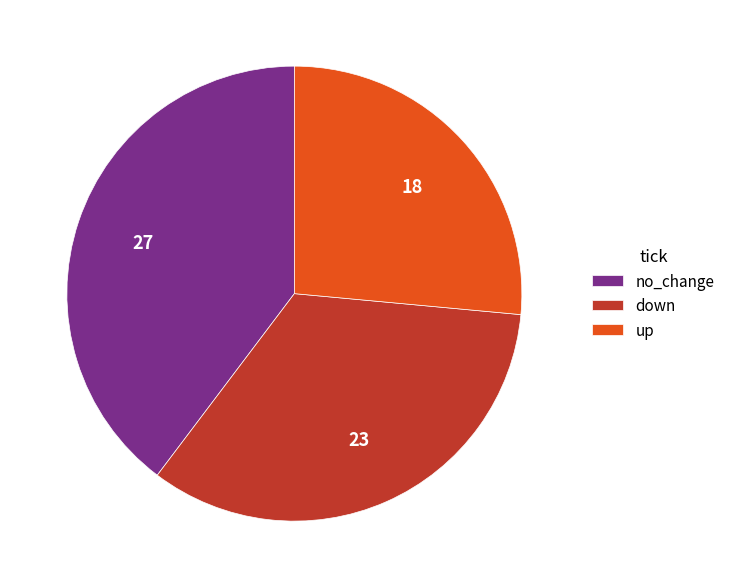

True or false: no_change accounts for 47% of the total.

False